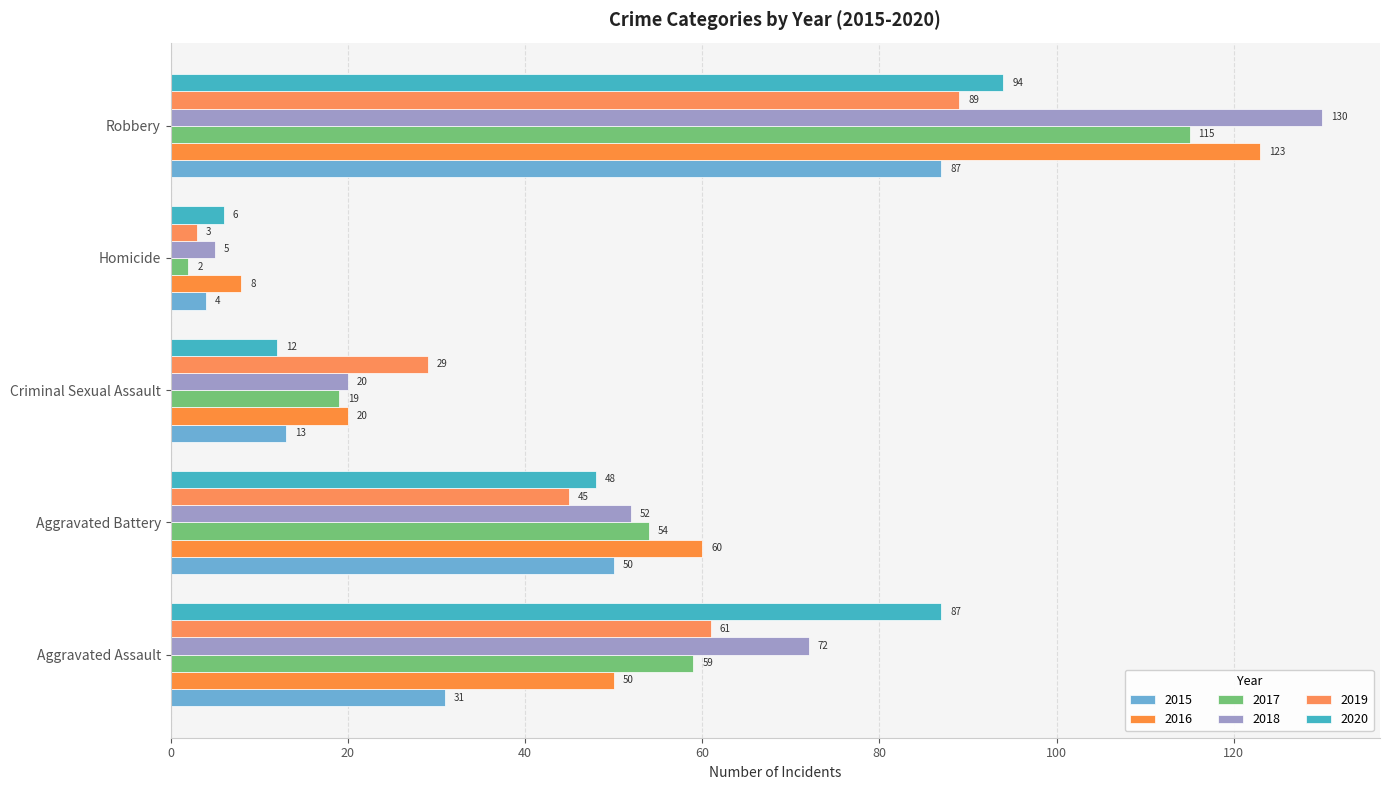

Is the value of 2017 at Homicide greater than the value of 2015 at Robbery?

No